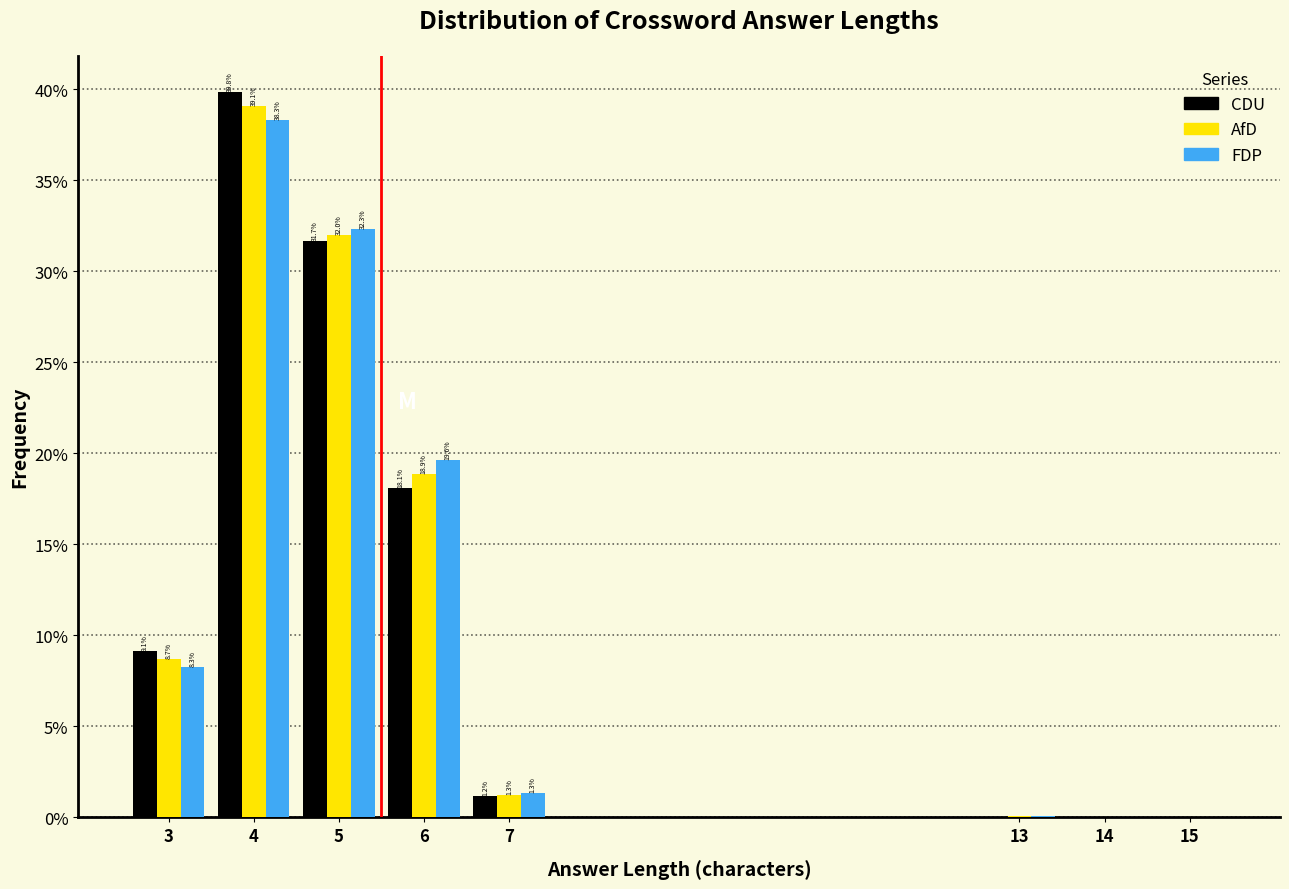

The value of AfD at 7 is 1.3. True or false?

True